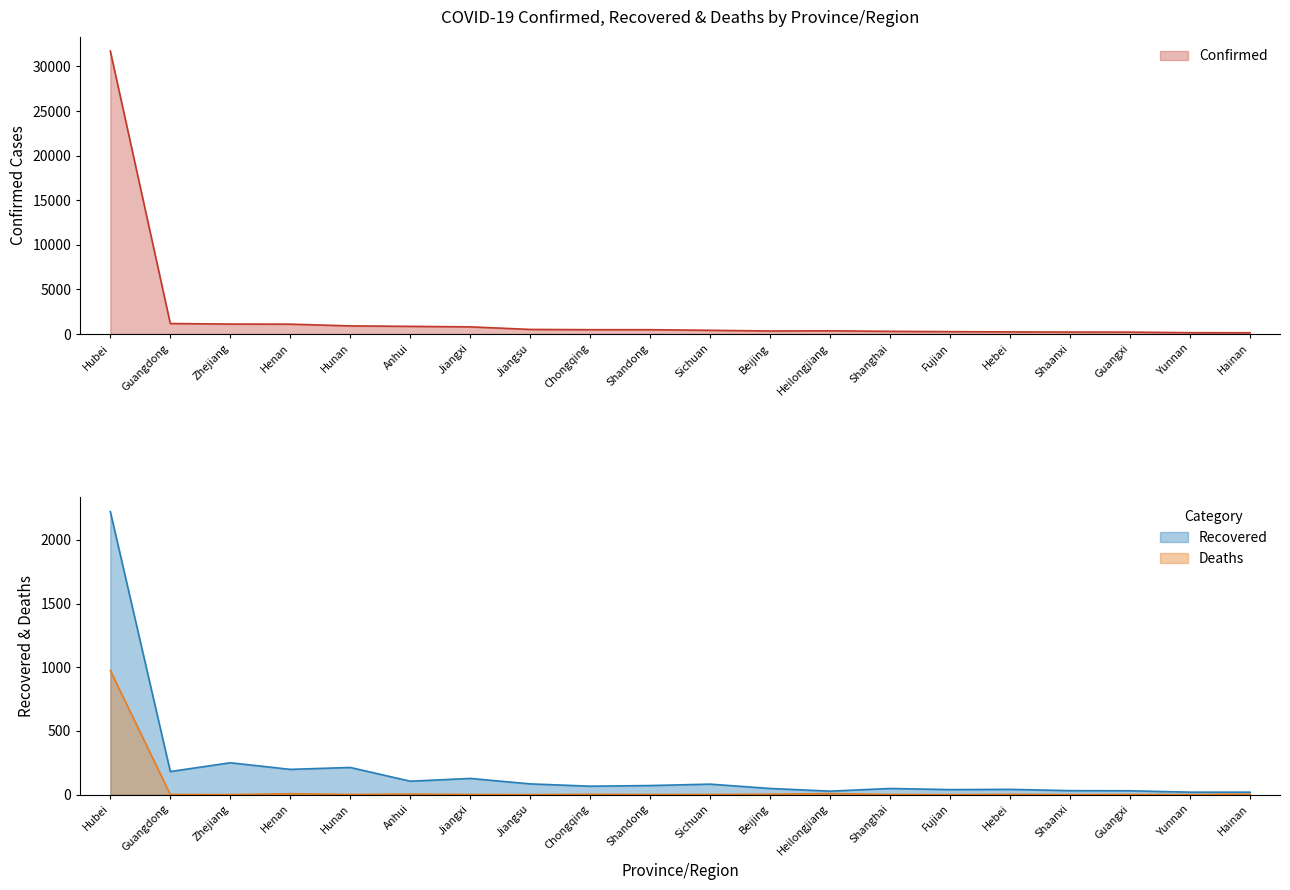

At how many categories does at least one series exceed 5121?

1